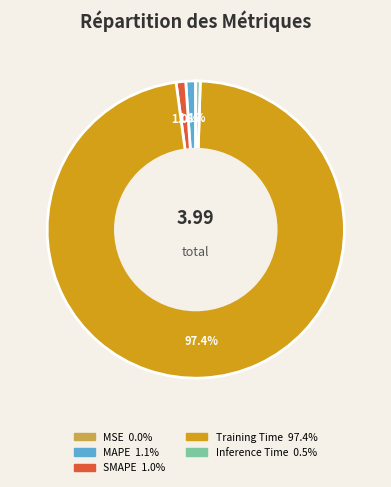

Does Inference Time represent more than half of the total?

No